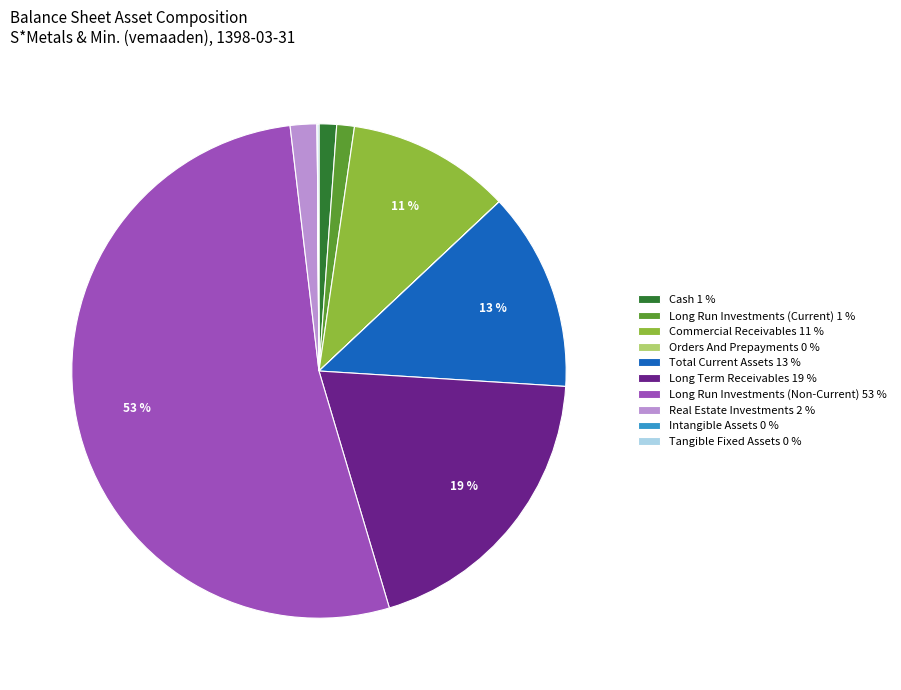

What is the largest slice in the pie chart?

Long Run Investments (Non-Current) 53 %